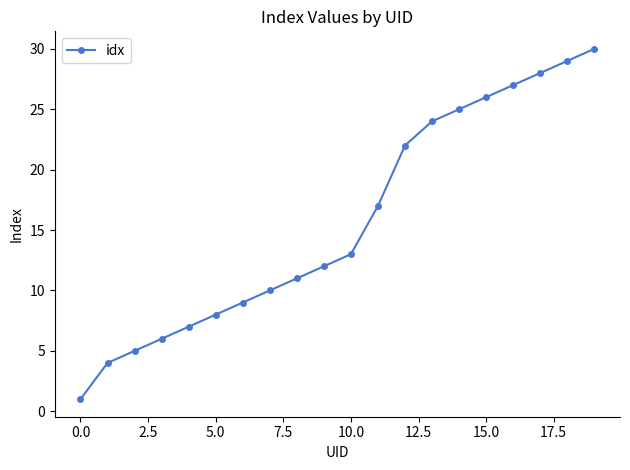

Does the chart display data point markers on the line(s)?

Yes